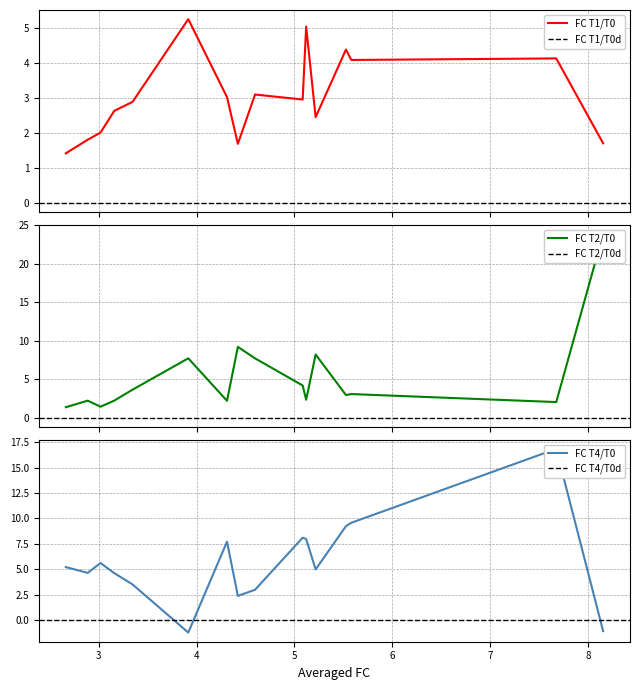

What is the total value across all series at 3.9150392147927966?

11.7